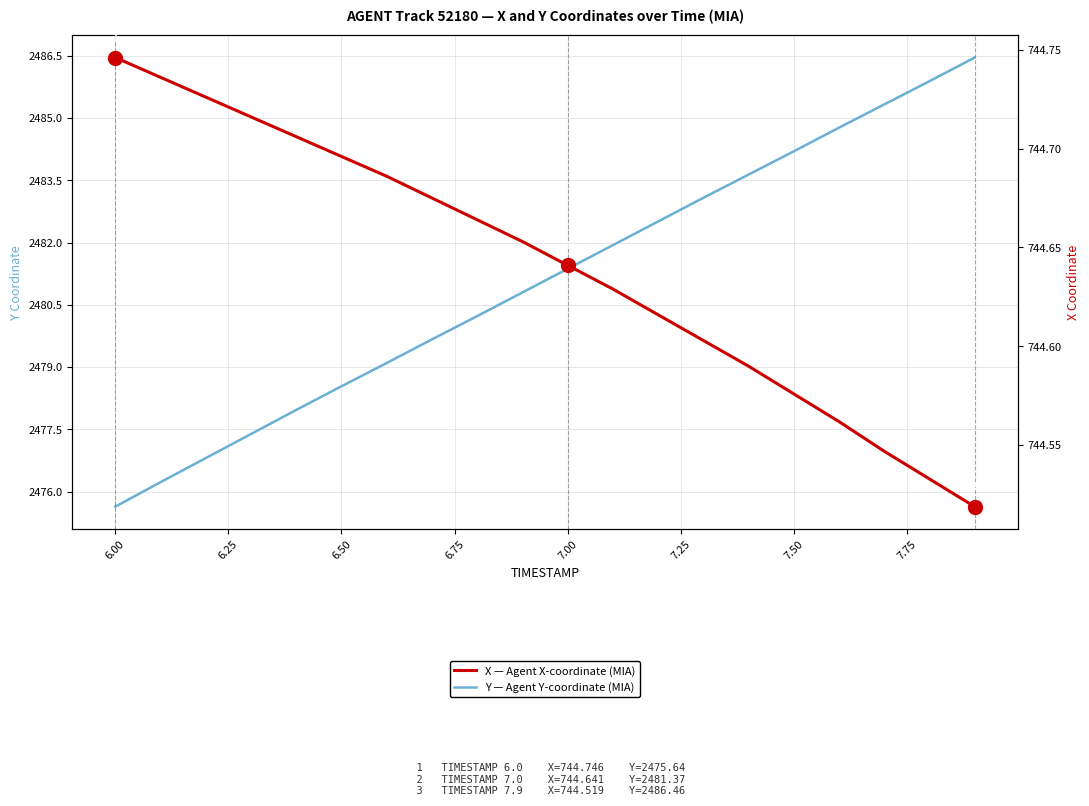

Reading left to right, extract all data points from this chart.

Y — Agent Y-coordinate (MIA): 2475.6	2476.2	2476.8	2477.4	2478.0	2478.5	2479.1	2479.7	2480.2	2480.8	2481.4	2481.9	2482.5	2483.1	2483.6	2484.2	2484.8	2485.3	2485.9	2486.5
X — Agent X-coordinate (MIA): 744.7	744.7	744.7	744.7	744.7	744.7	744.7	744.7	744.7	744.7	744.6	744.6	744.6	744.6	744.6	744.6	744.6	744.5	744.5	744.5